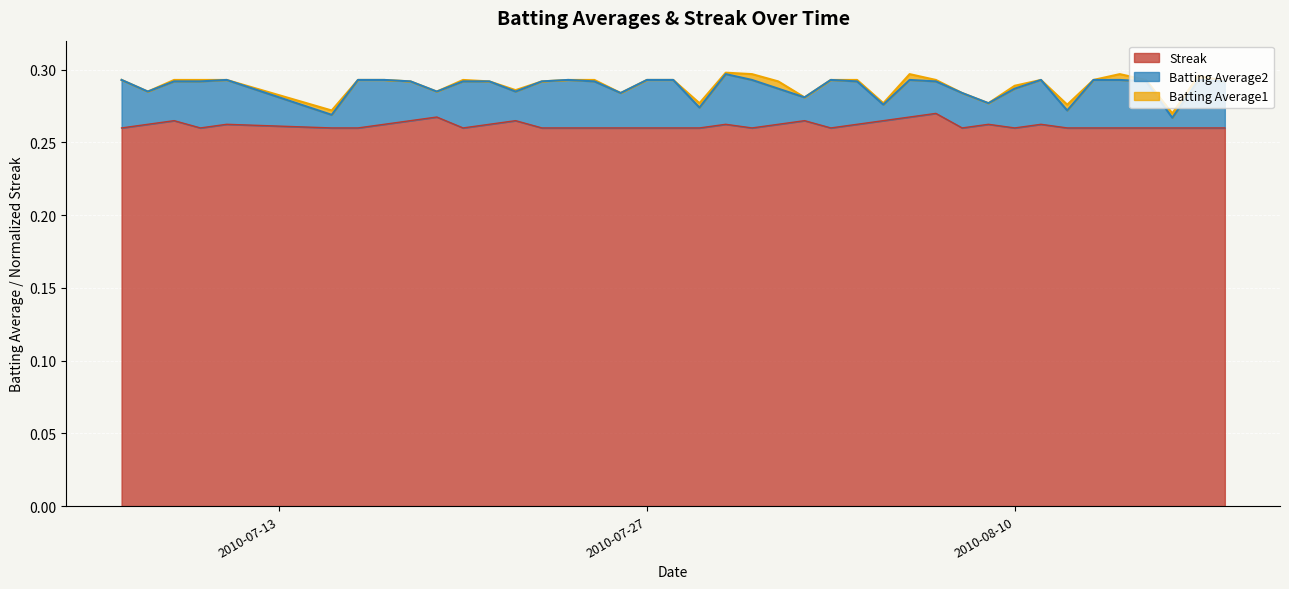

Which series has the widest spread of values?

Batting Average2